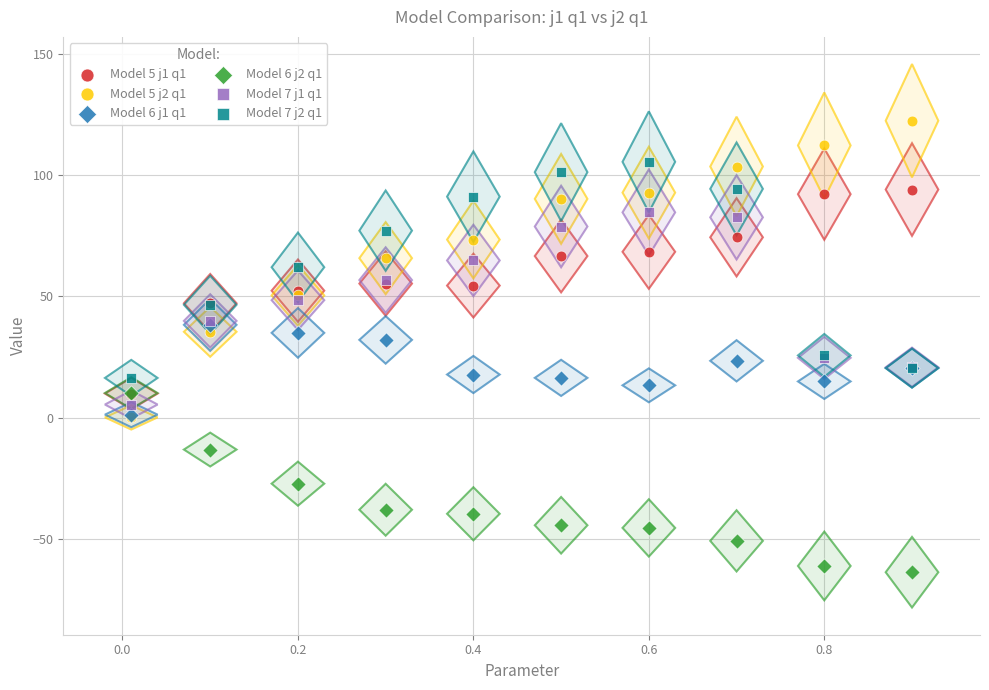

What are all the series names shown in the legend?

Model 5 j1 q1, Model 5 j2 q1, Model 6 j1 q1, Model 6 j2 q1, Model 7 j1 q1, Model 7 j2 q1